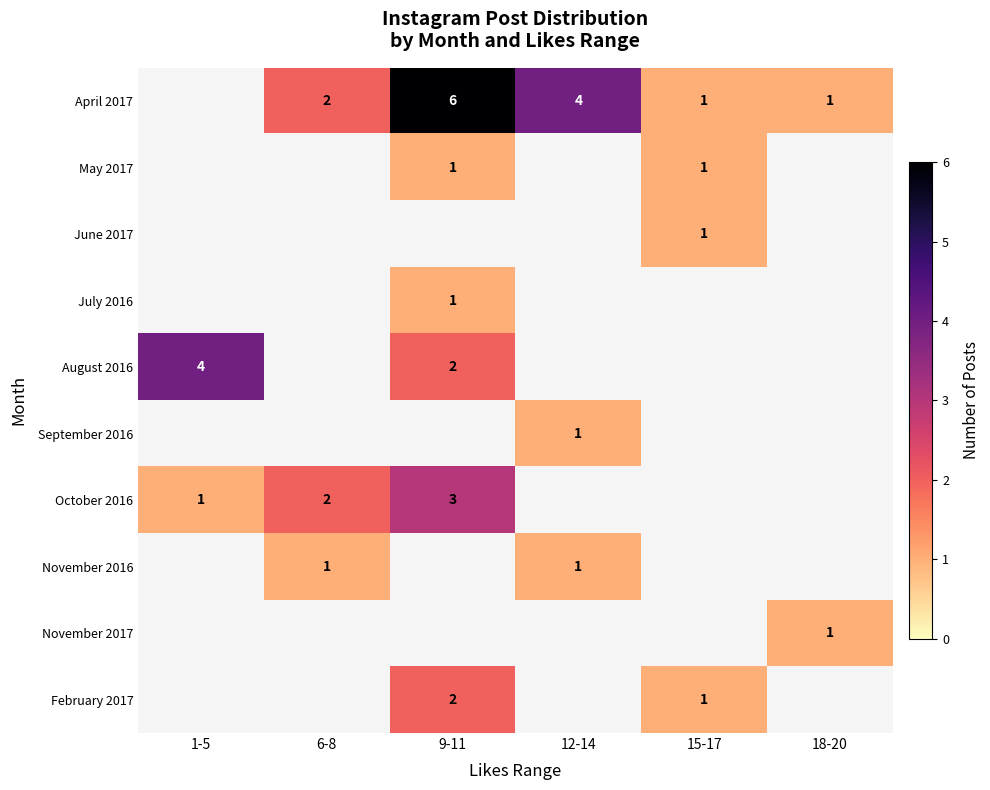

The August 2016 series shows 2 at 9-11. True or false?

True